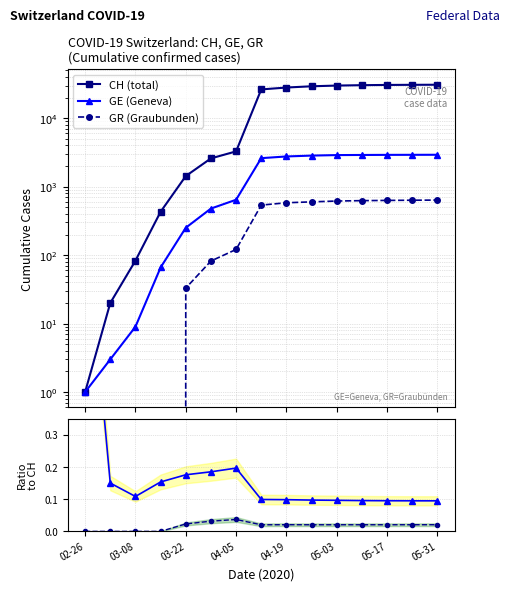

At 2020-03-01, list the series in order from smallest to largest.

GR, GE, CH